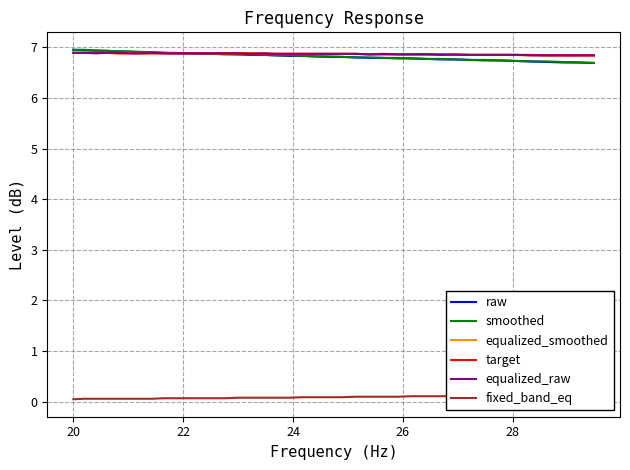

How many distinct data groups are displayed?

6